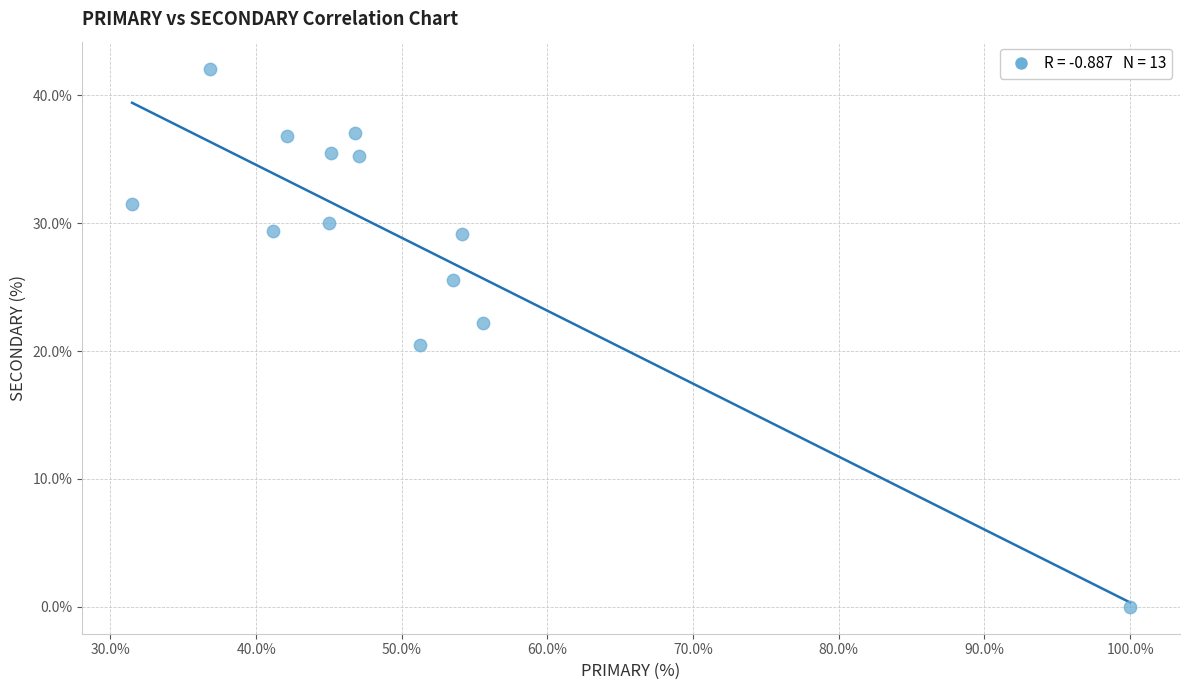

What is the range of Y values (max minus min)?

42.1